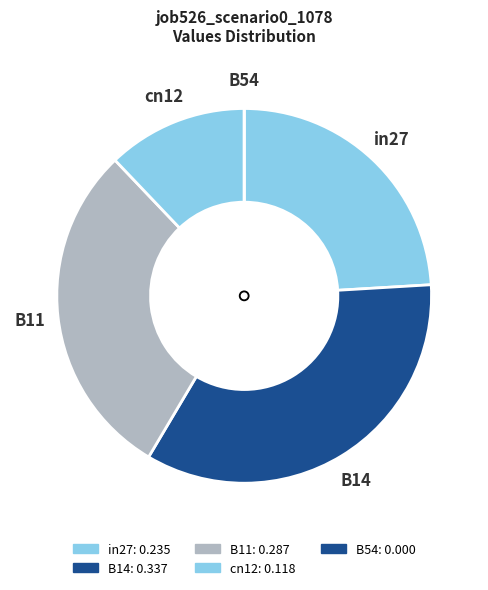

Rank the categories by value from lowest to highest.

B54, cn12, in27, B11, B14